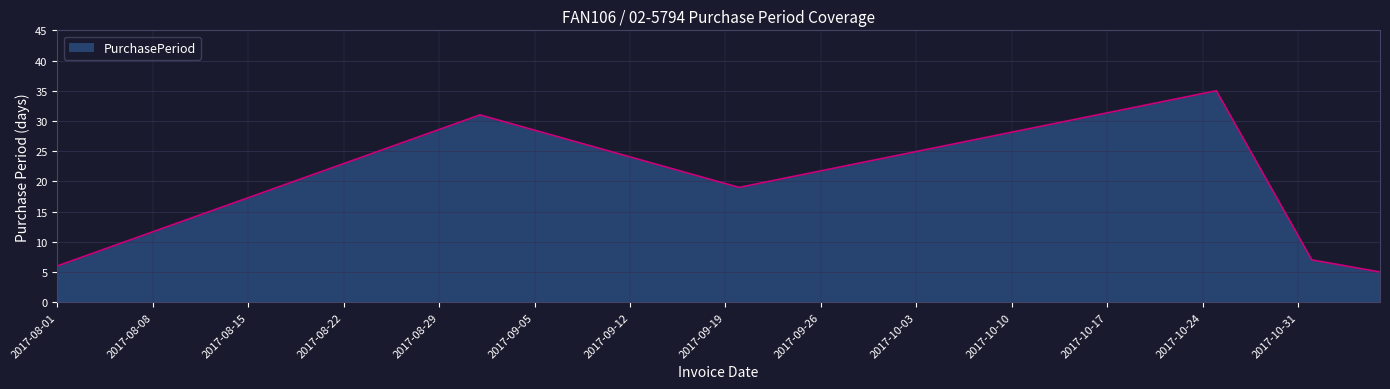

What is the difference between the maximum and minimum values?

30